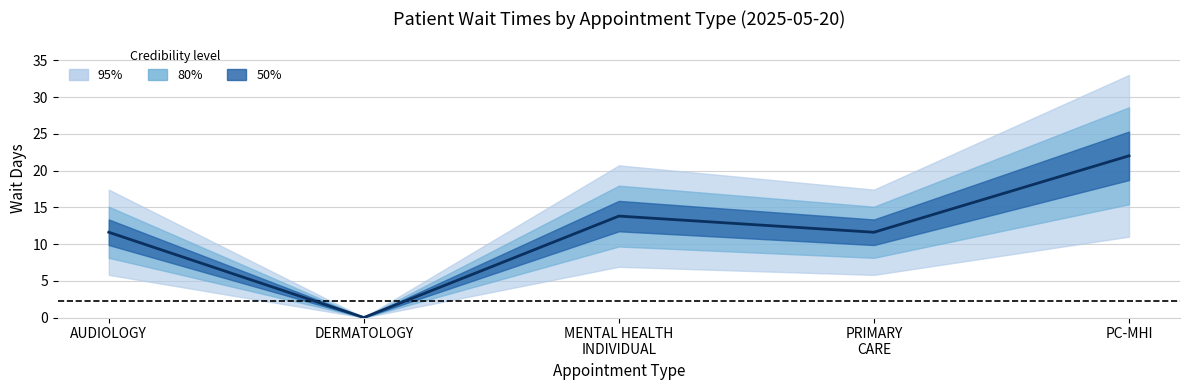

What is the label of the 5th point from the left?

PC-MHI